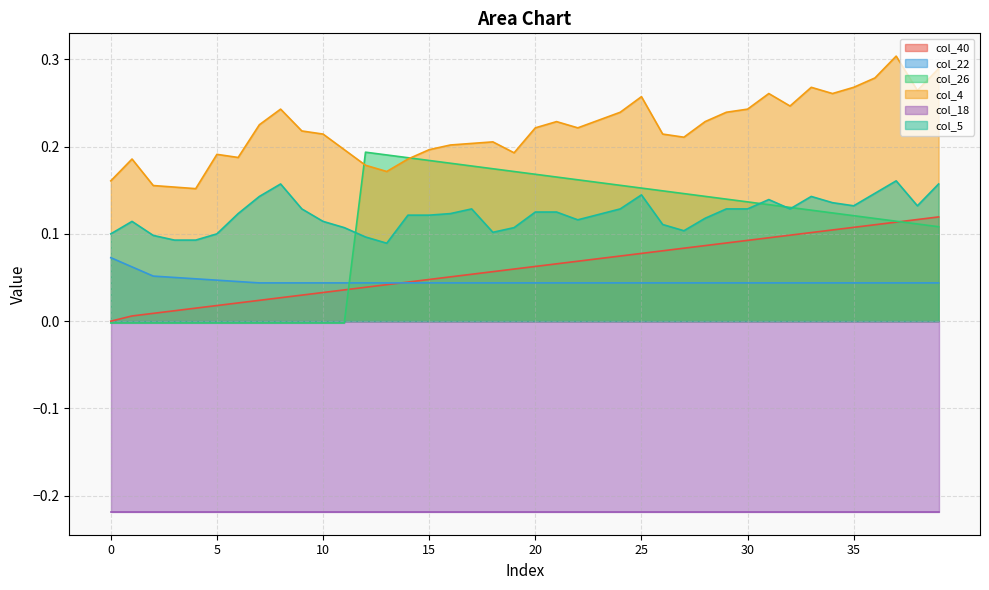

True or false: col_5 has a value of 0.1 at 7.

False